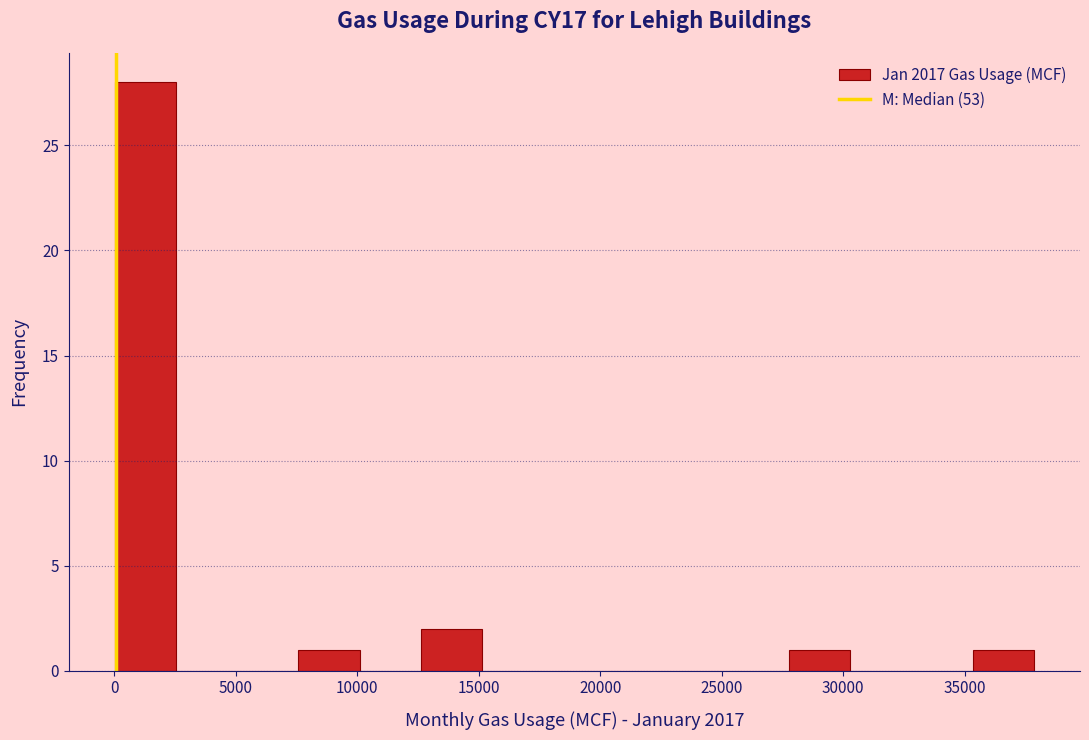

What is the height of the bar covering 35500 to 38000 on the x-axis? Neither the bar edges nor the heights are printed on the chart, so give them approximately, as read against the axes.

1